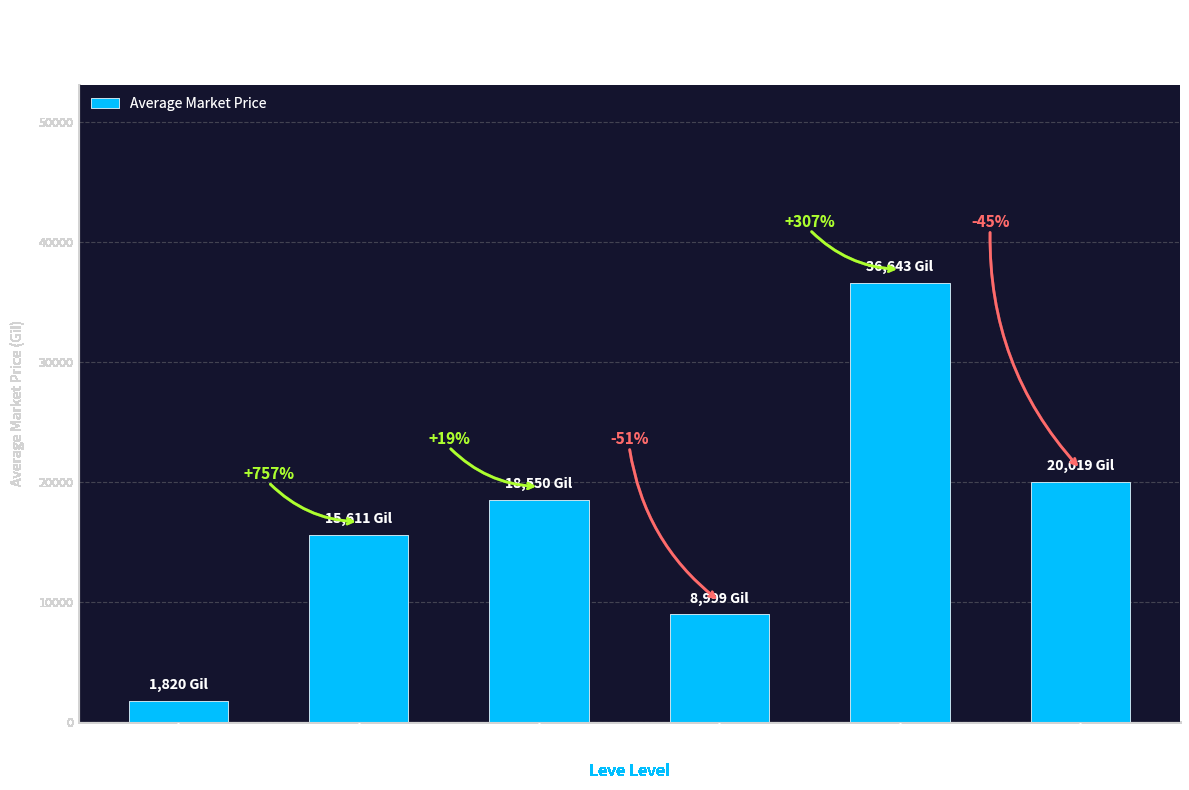

Rank the categories by value from highest to lowest.

Level 20, Level 25, Level 10, Level 5, Level 15, Level 1